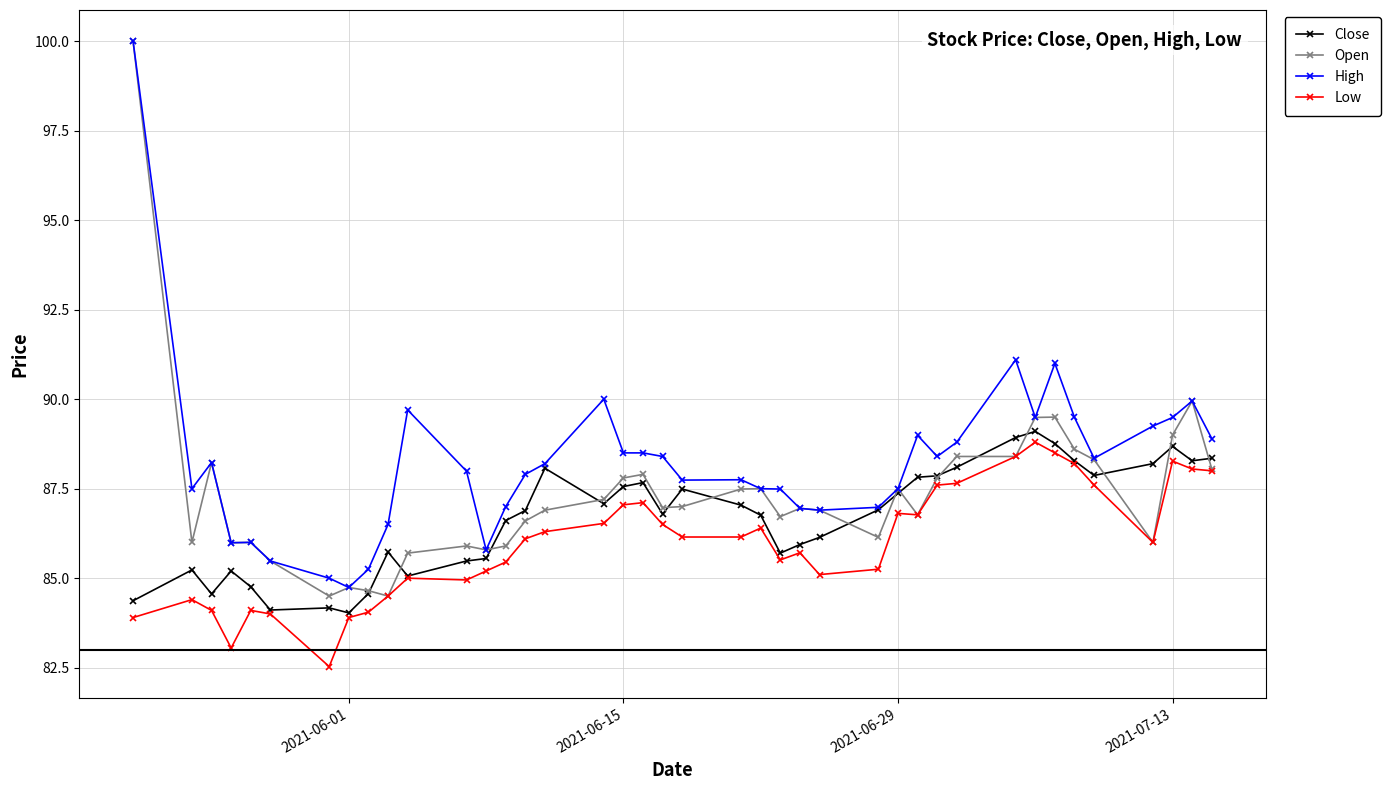

Which series has the widest spread of values?

Open